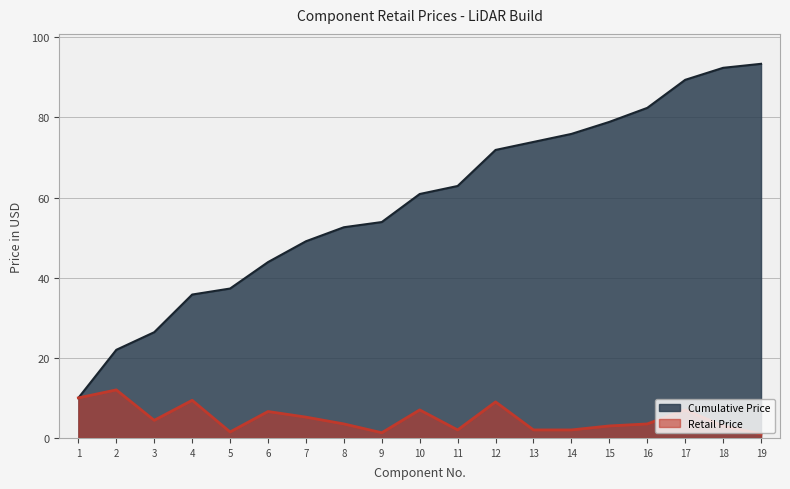

Which series has the largest range (max minus min)?

Cumulative Price